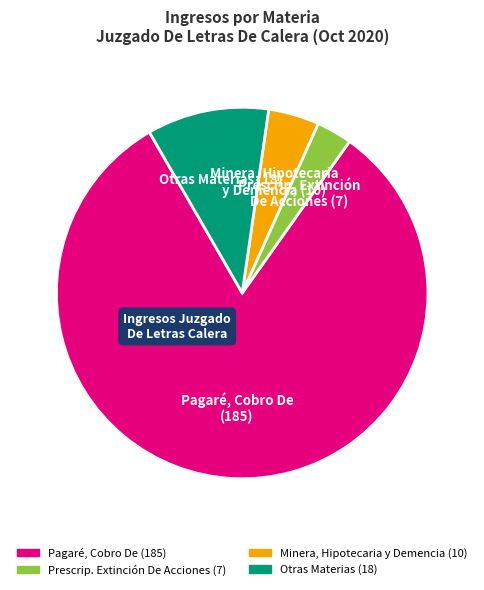

Is there a majority slice in this chart?

Yes